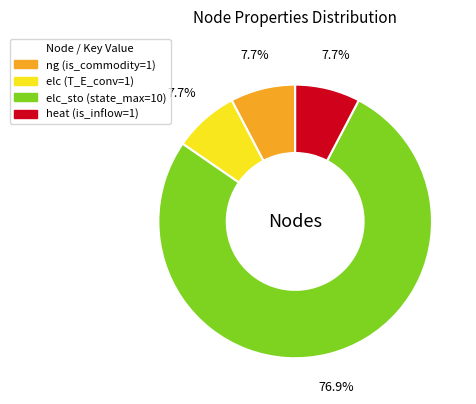

Does any single category account for the majority?

Yes